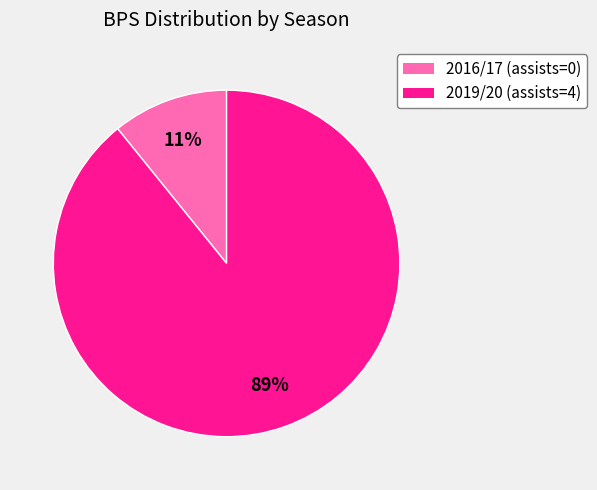

To the nearest percent, what portion does 2019/20 (assists=4) represent?

89%